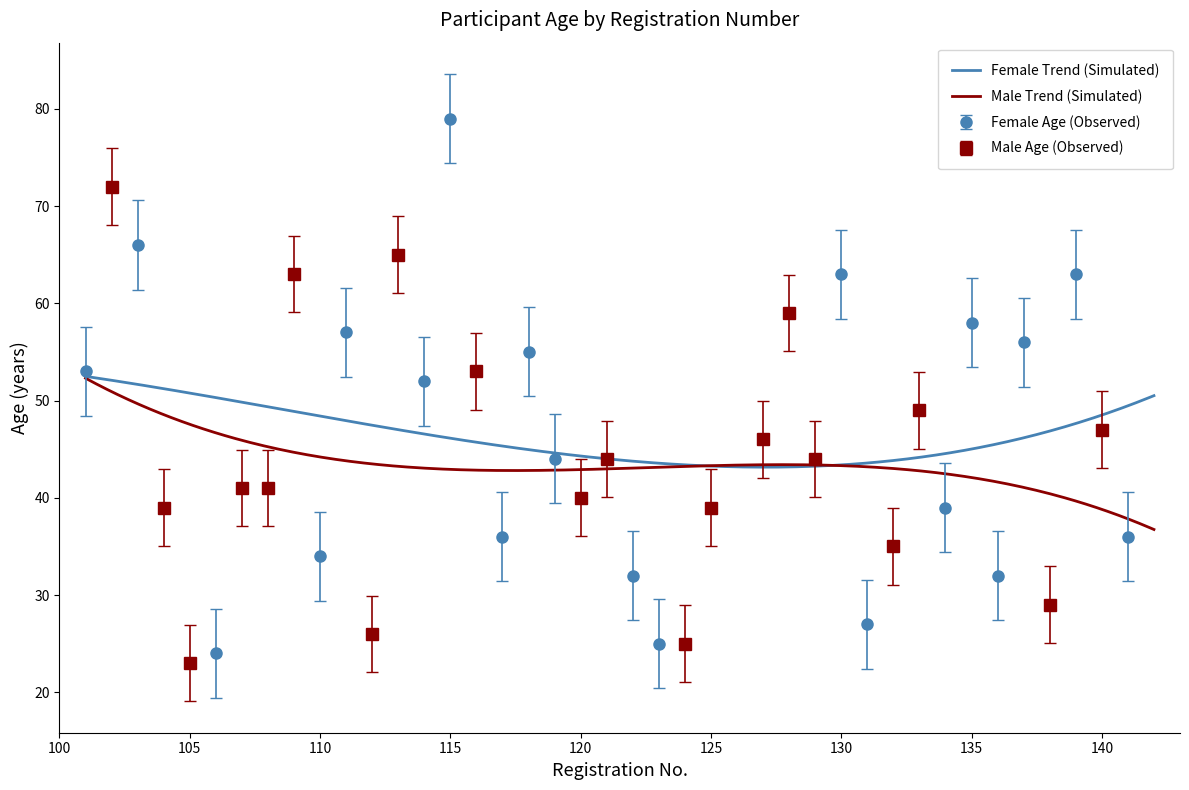

How many data points are less than 52?

10